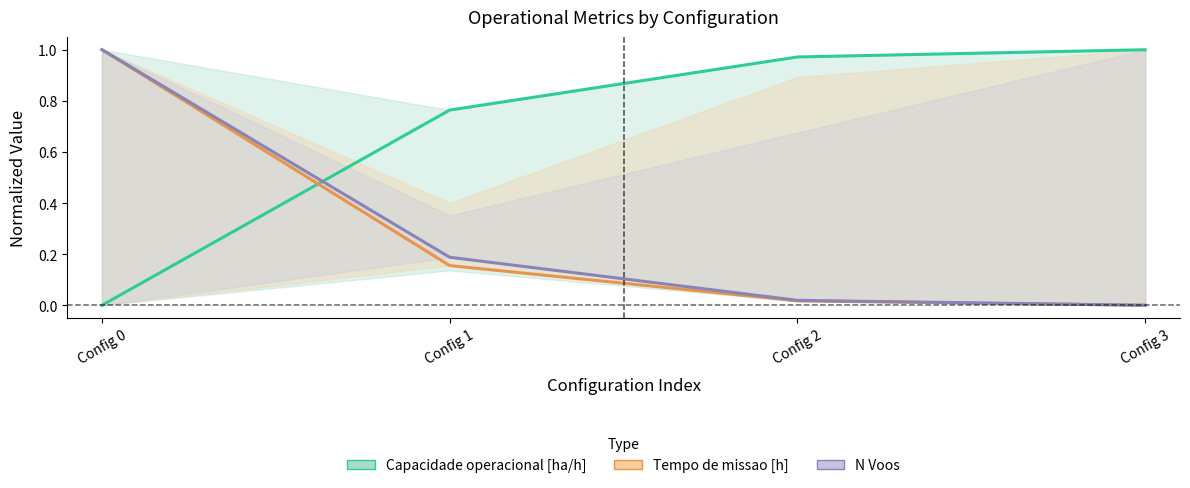

Does the chart have visible grid lines?

No